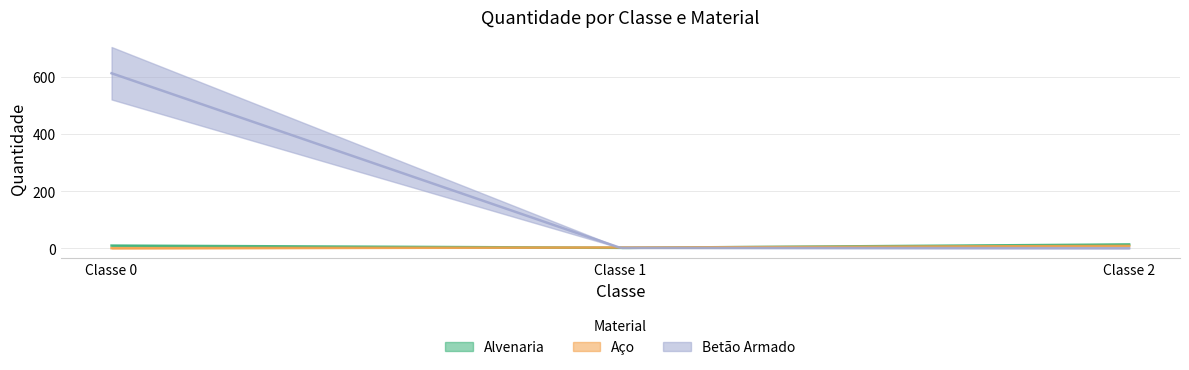

What is the difference between the highest and lowest values at Classe 1?

1